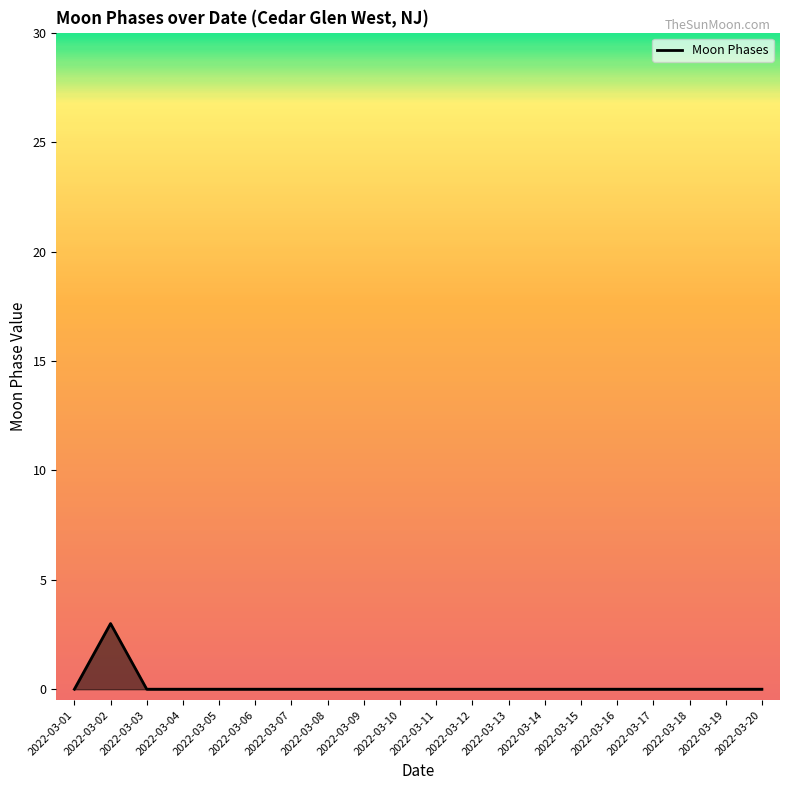

Where is the first local maximum?

2022-03-02